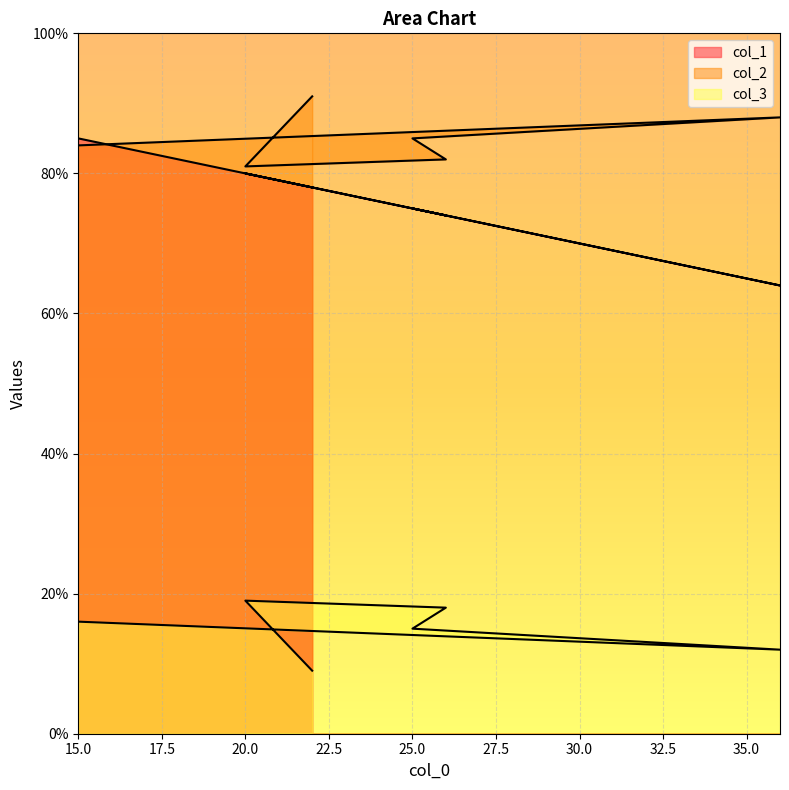

Does the chart display data point markers on the line(s)?

No